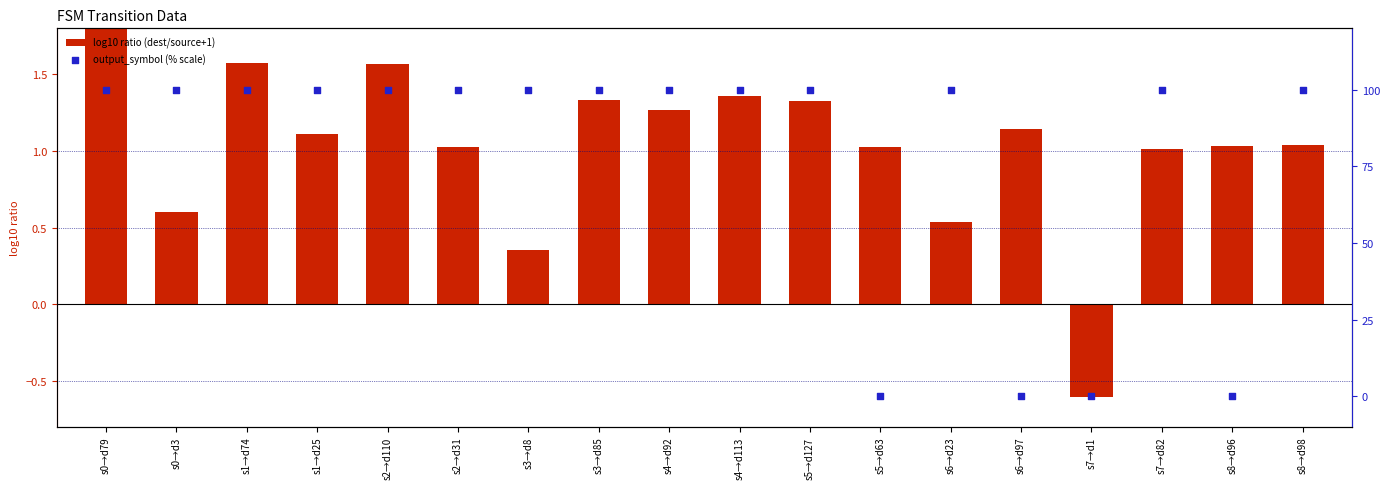

At which category is the sum across all series the highest?

s0→d79